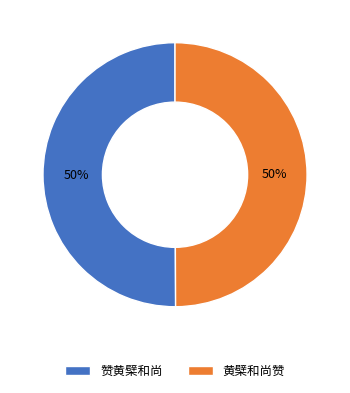

Approximately how many times larger is the value at 黄檗和尚赞 compared to 赞黄檗和尚?

1.0